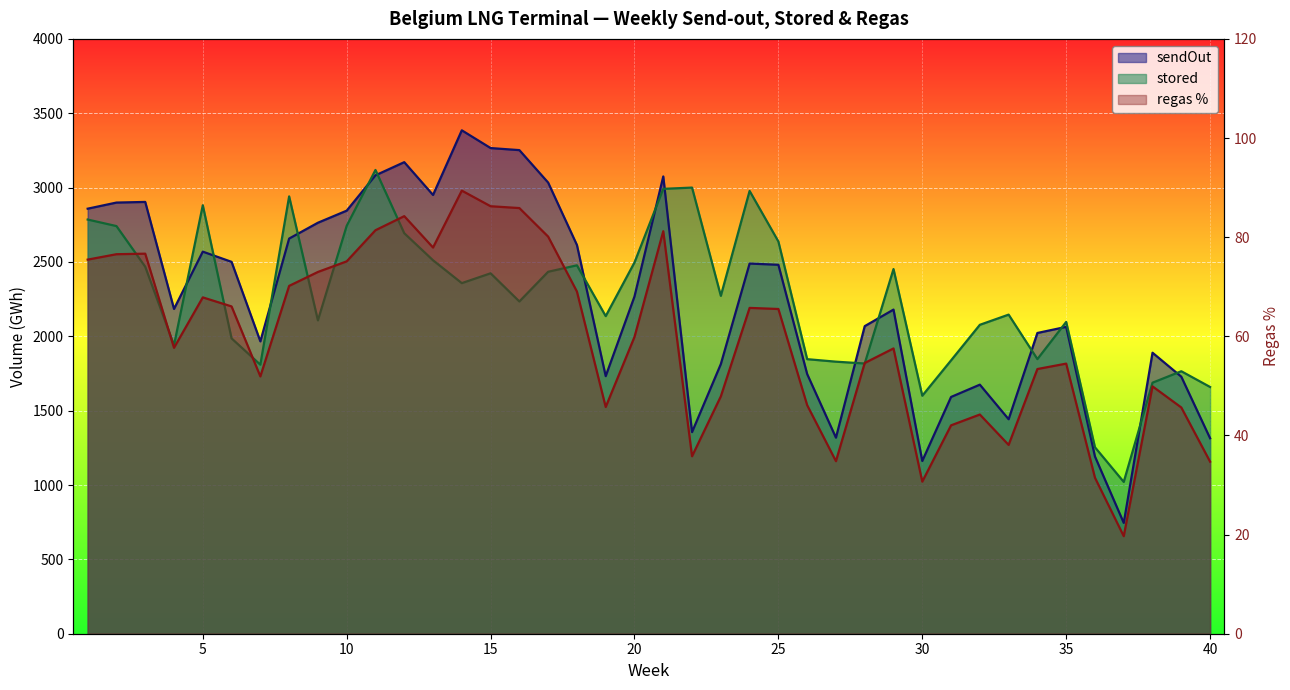

Rank the series at 5 from lowest to highest value.

regas %, sendOut, stored